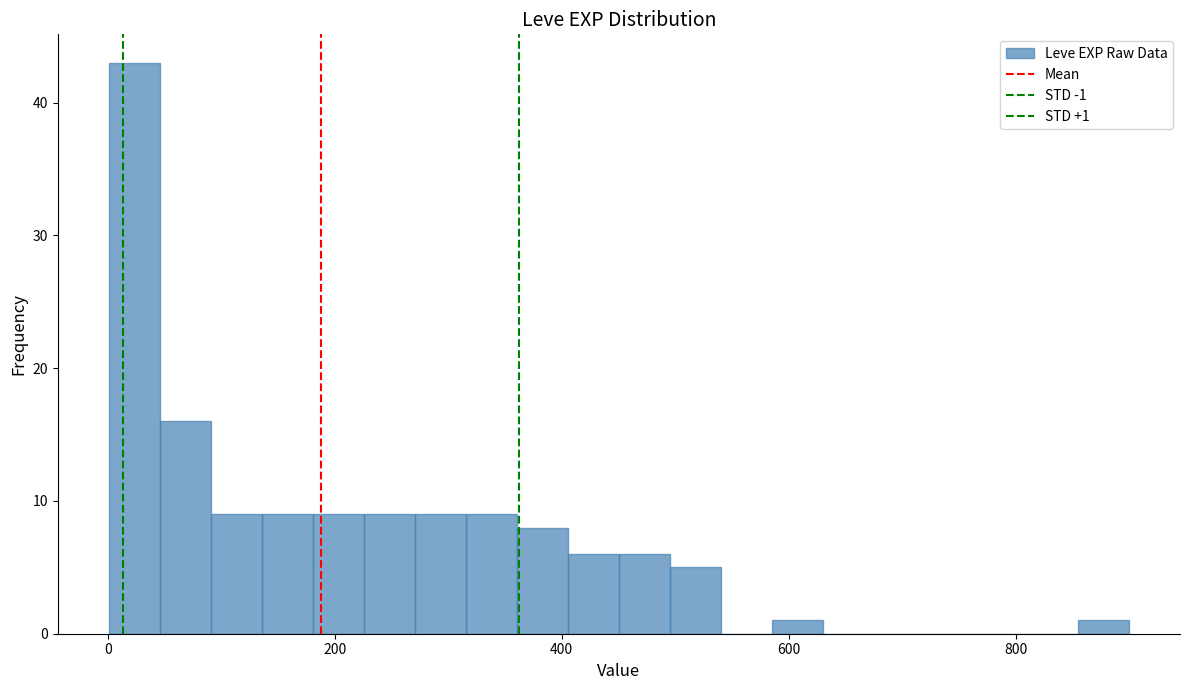

Read against the x-axis, roughly where is the centre of the tallest bar?

20